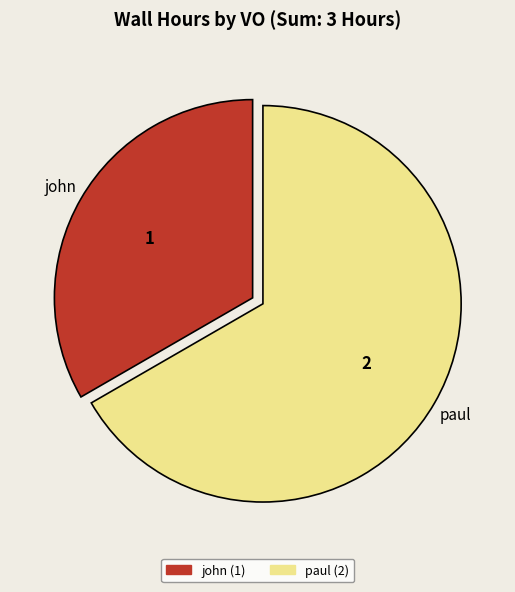

The john slice represents 33% of the pie. True or false?

True